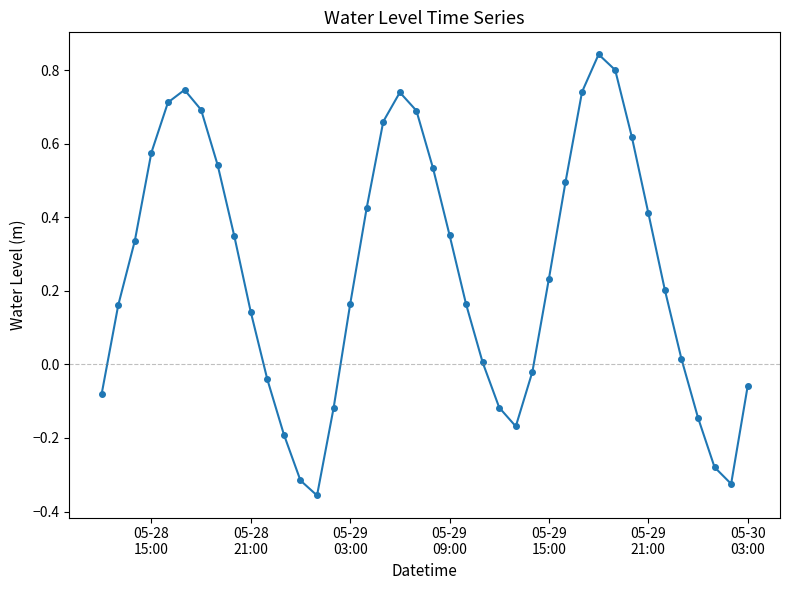

What is the difference between the maximum and second lowest values?

1.2